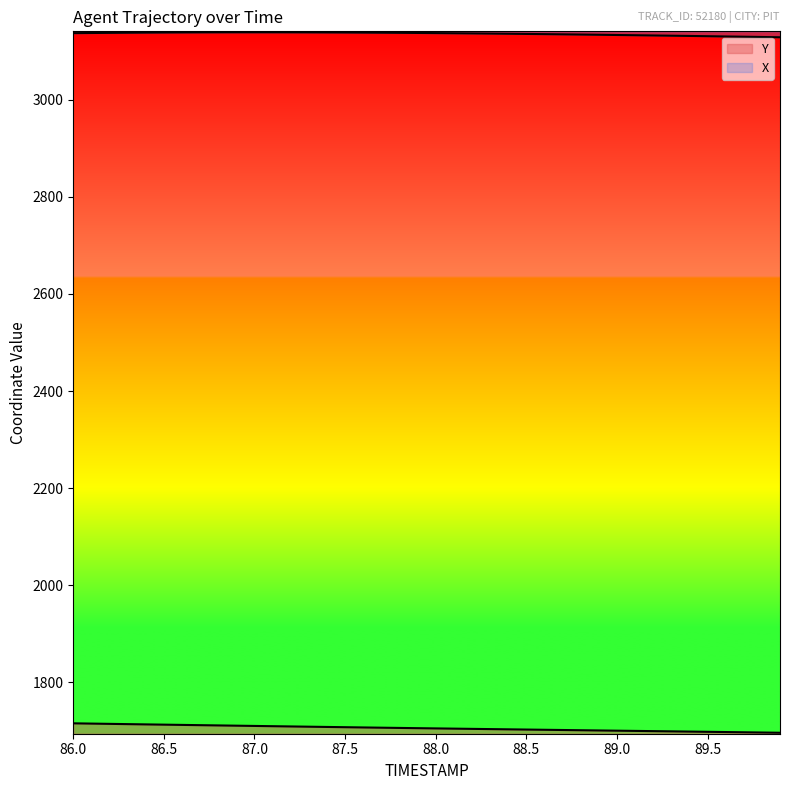

Between 87.1 and 88.4, which series saw the biggest shift?

Y